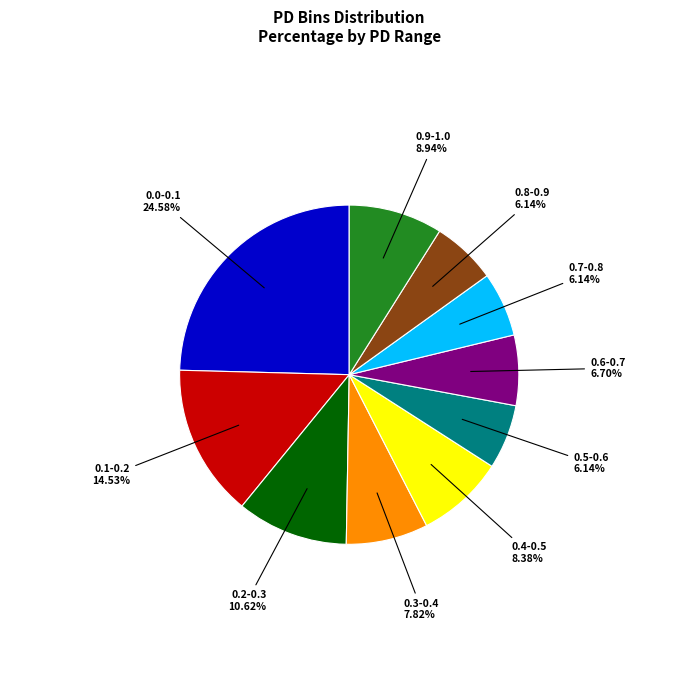

True or false: 0.8-0.9 accounts for 1% of the total.

False